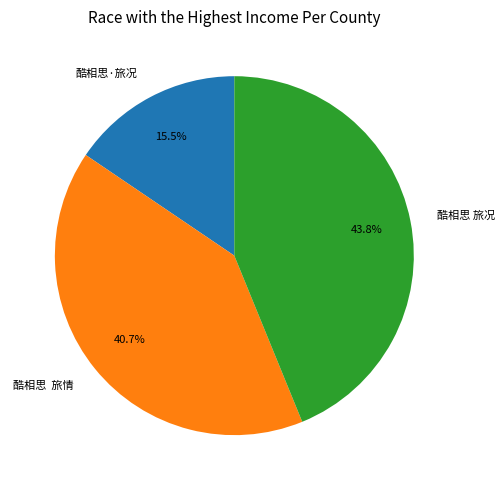

Does any single category account for the majority?

No